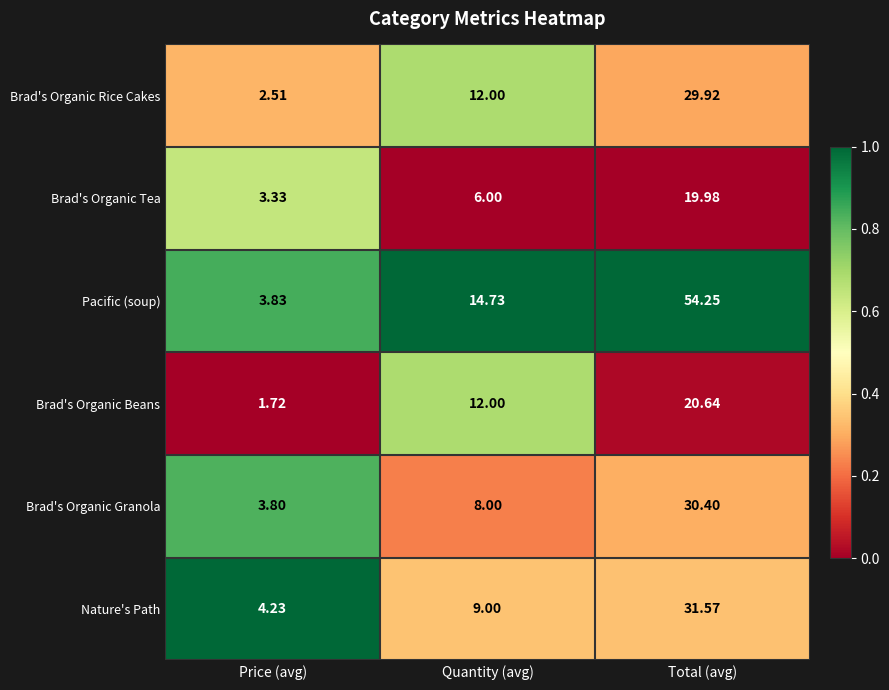

How many values in the Pacific (soup) series exceed 14?

2